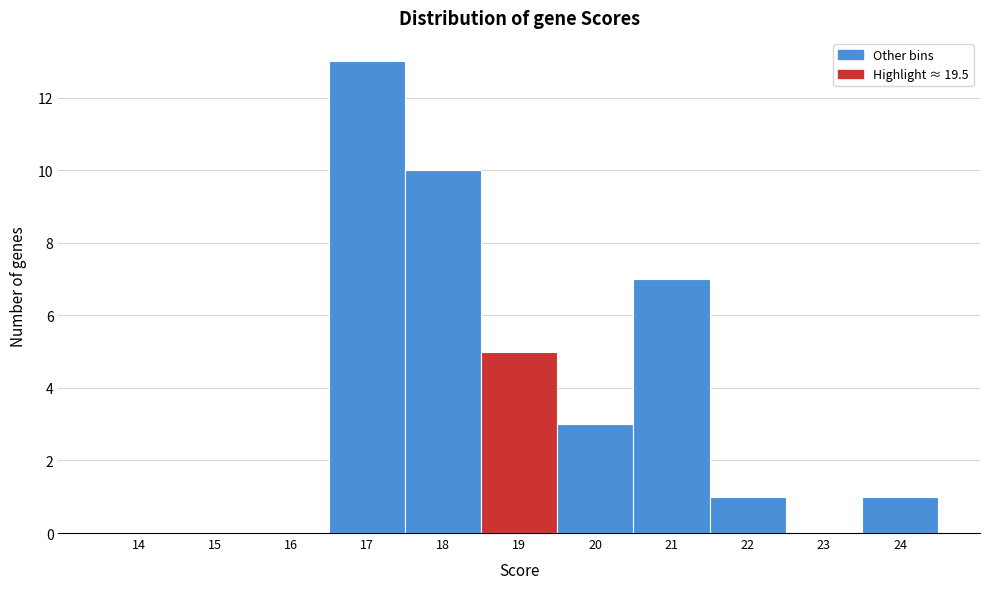

Reading left to right, transcribe all the data shown in this chart.

14=0	15=0	16=0	17=13	18=10	19=5	20=3	21=7	22=1	23=0	24=1